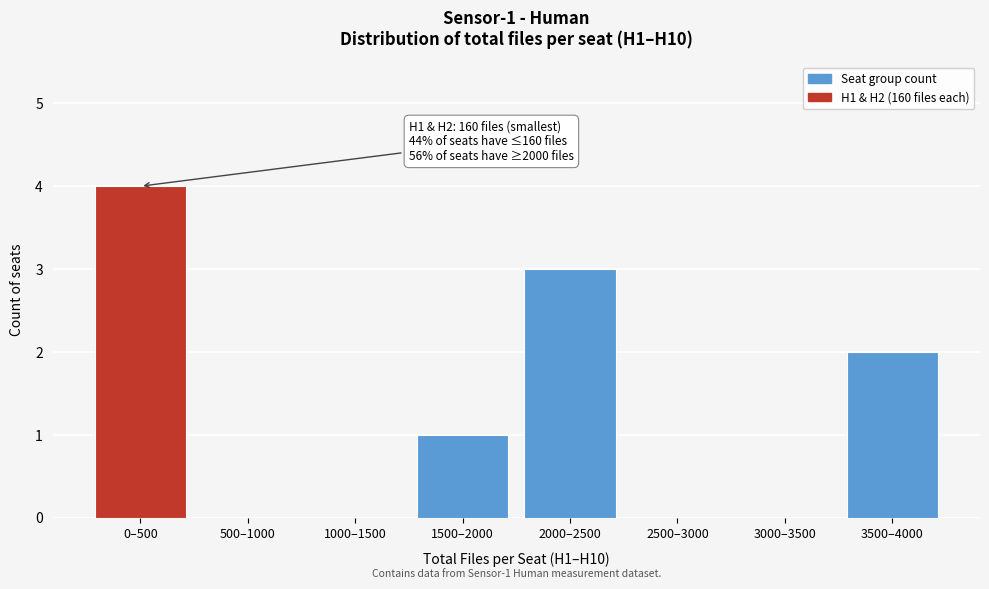

Reading left to right, list all the values displayed in this chart.

0–500=4	500–1000=0	1000–1500=0	1500–2000=1	2000–2500=3	2500–3000=0	3000–3500=0	3500–4000=2